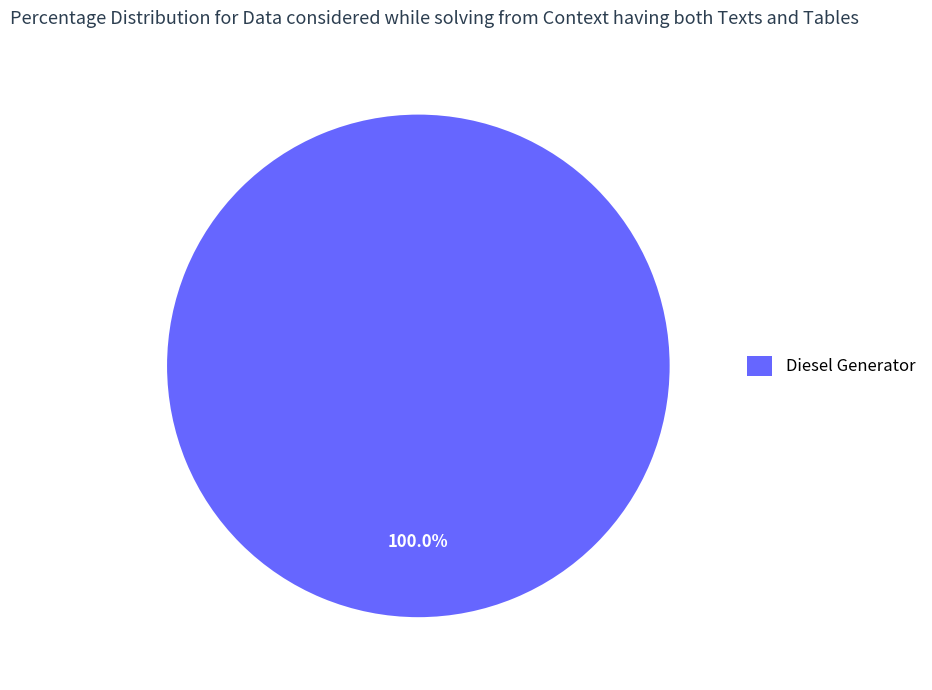

What is the majority slice?

Diesel Generator